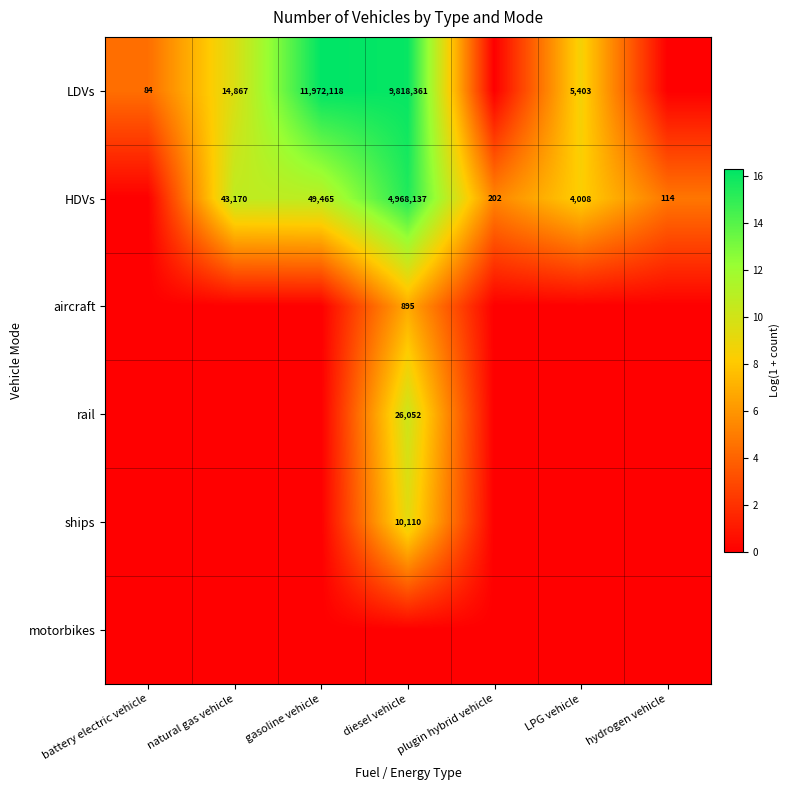

Is the value of aircraft at hydrogen vehicle greater than the value of rail at gasoline vehicle?

No